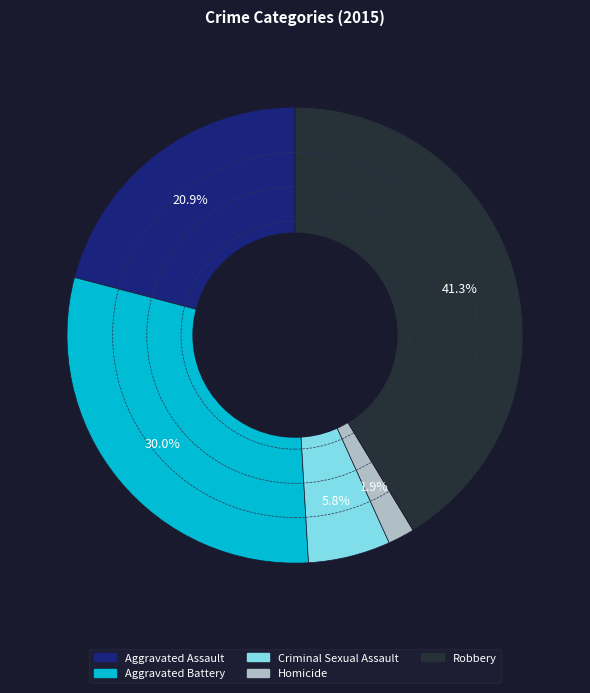

What percentage is the Criminal Sexual Assault slice, to the nearest percent?

6%